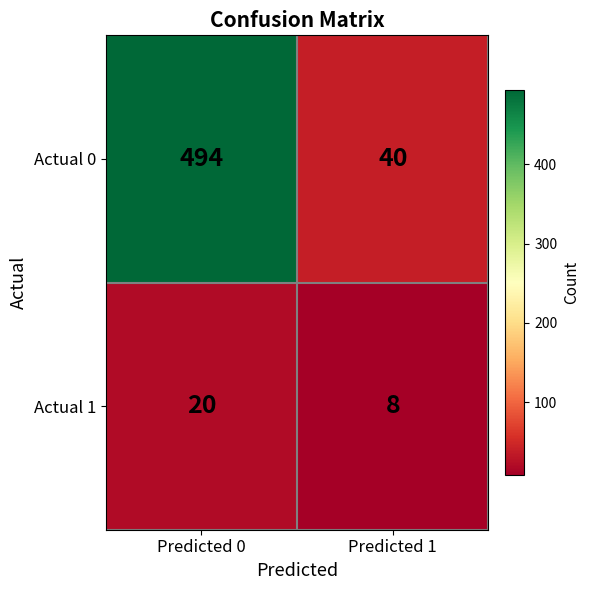

What is the approximate value of Actual 1 at Predicted 1?

8